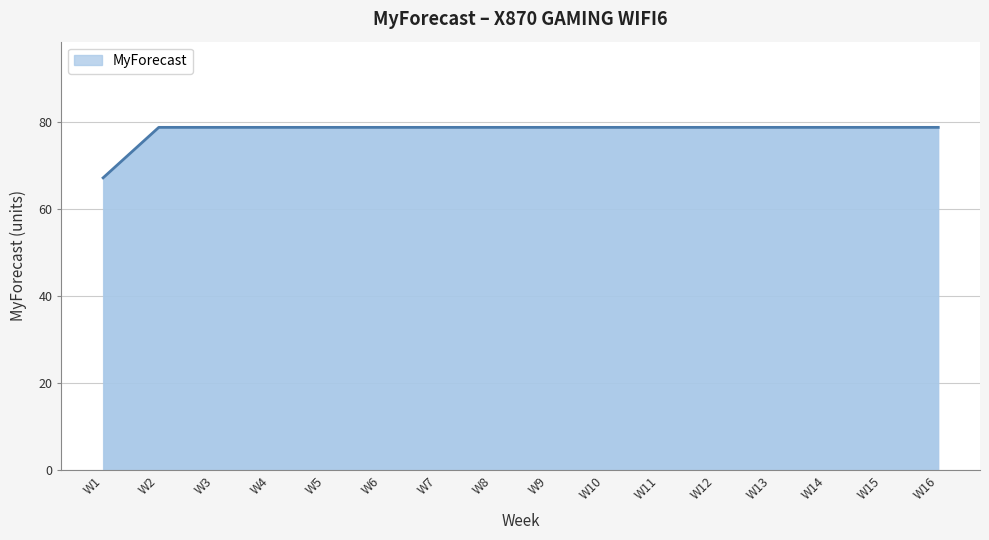

What is the ratio of the value at W4 to the value at W7?

1.0